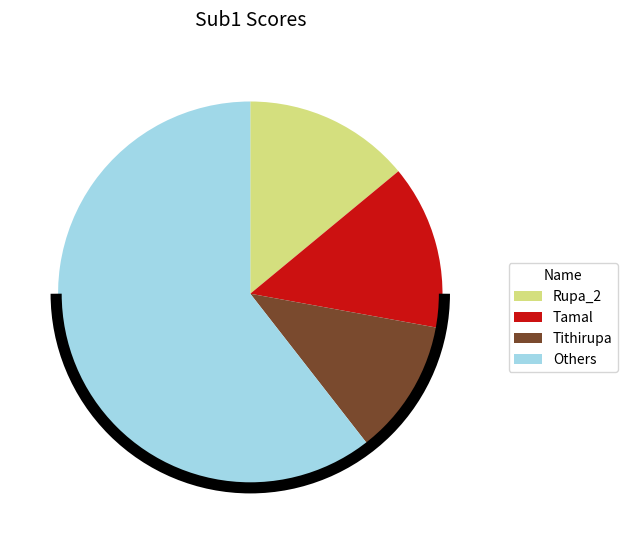

Which slice is the smallest?

Tithirupa